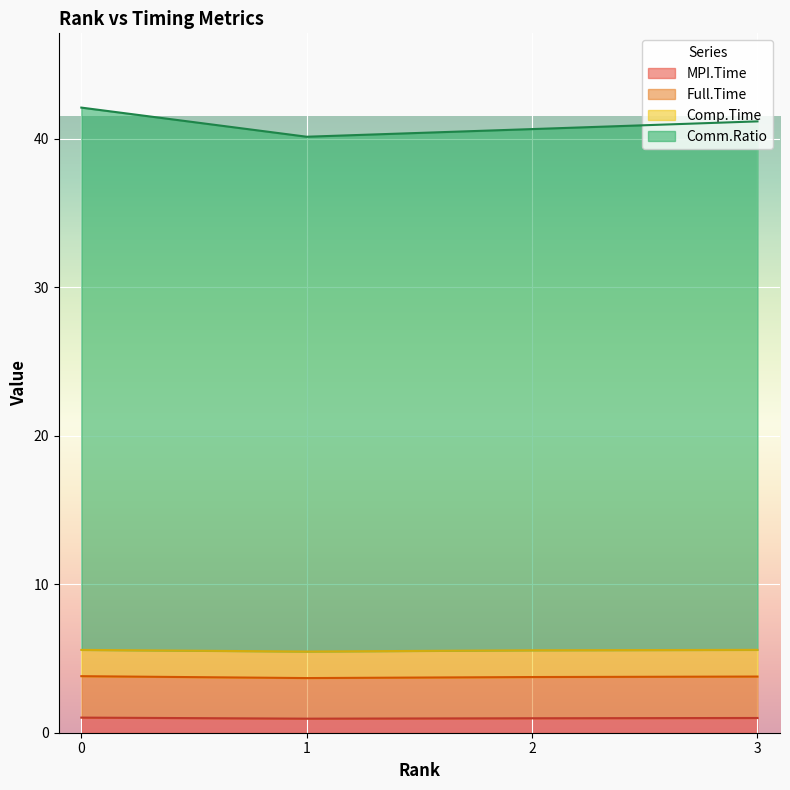

At which label is Comm.Ratio closest to 41?

3